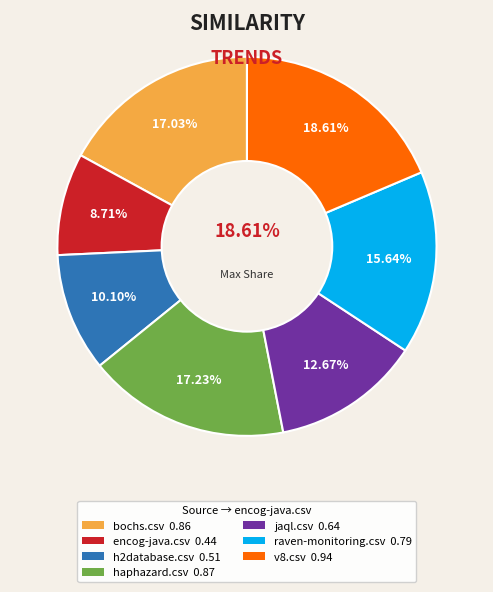

To the nearest percent, what is the difference between the haphazard.csv and v8.csv slice percentages?

1%